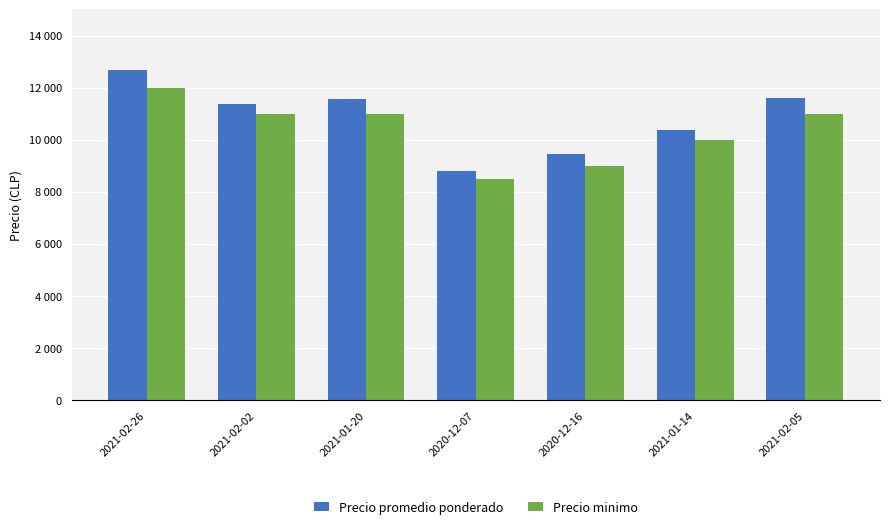

Where does the Precio promedio ponderado series first go above 11364?

2021-02-26